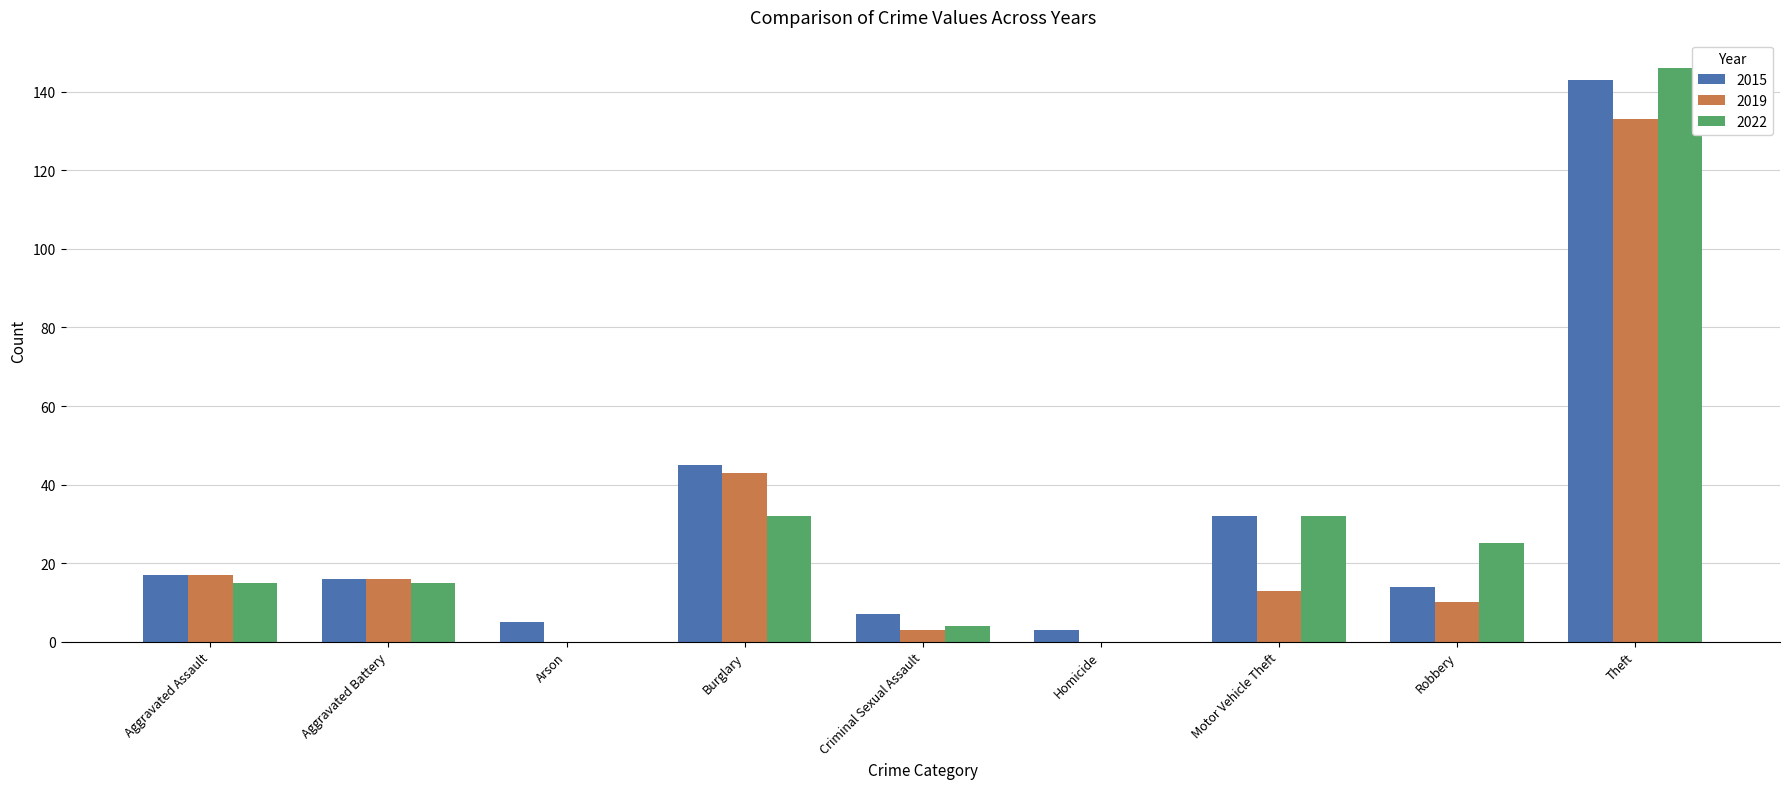

Read the 2019 value at Aggravated Battery.

16